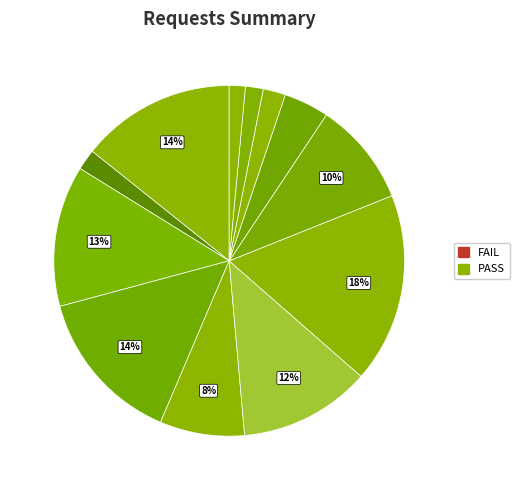

Count the number of slices in the pie.

12